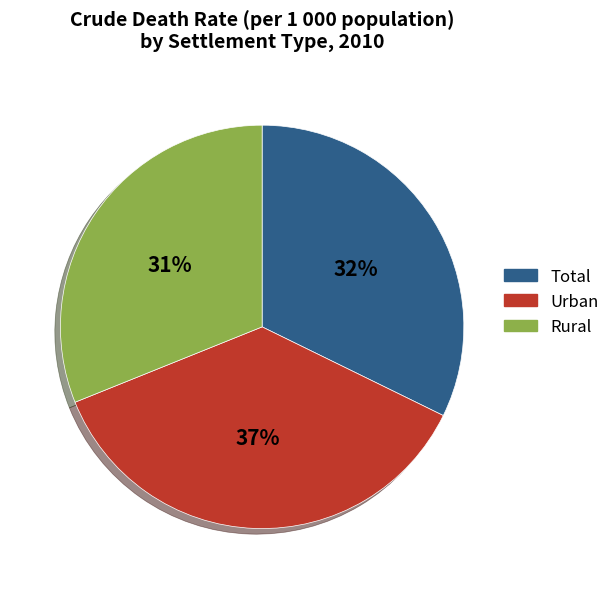

To the nearest percent, what is the combined percentage of Rural and Total?

63%